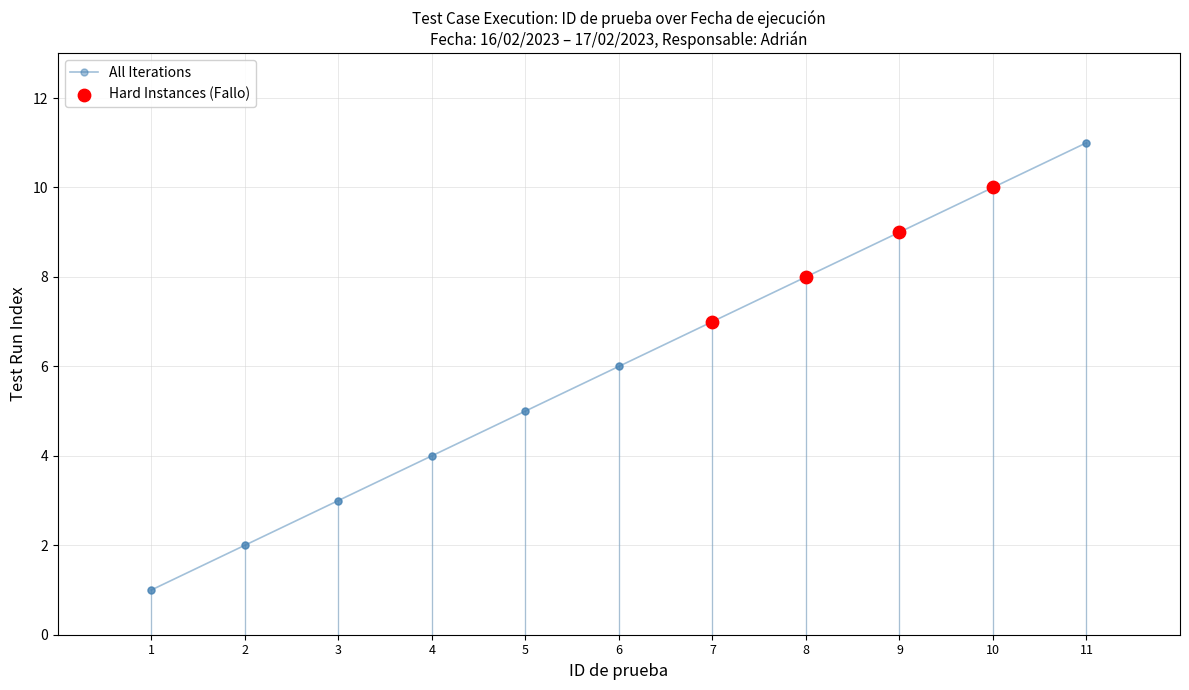

What is the change in value from 2 to 3?

+1